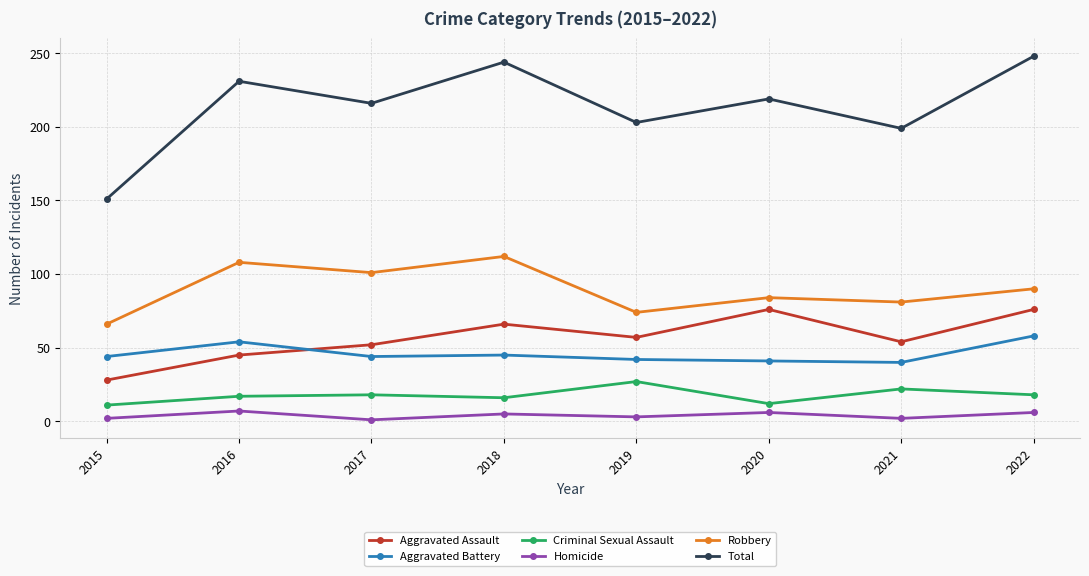

Rank the series at 2019 from highest to lowest value.

Total, Robbery, Aggravated Assault, Aggravated Battery, Criminal Sexual Assault, Homicide